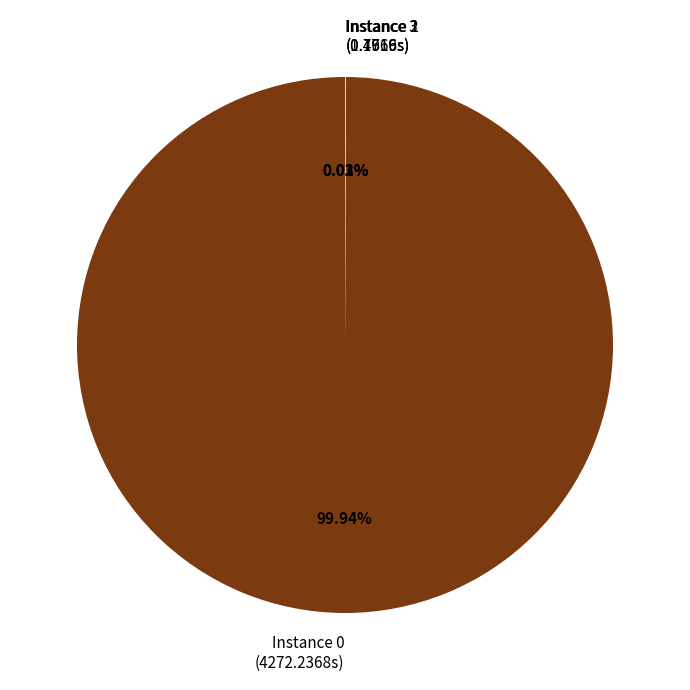

Does any single category account for the majority?

Yes